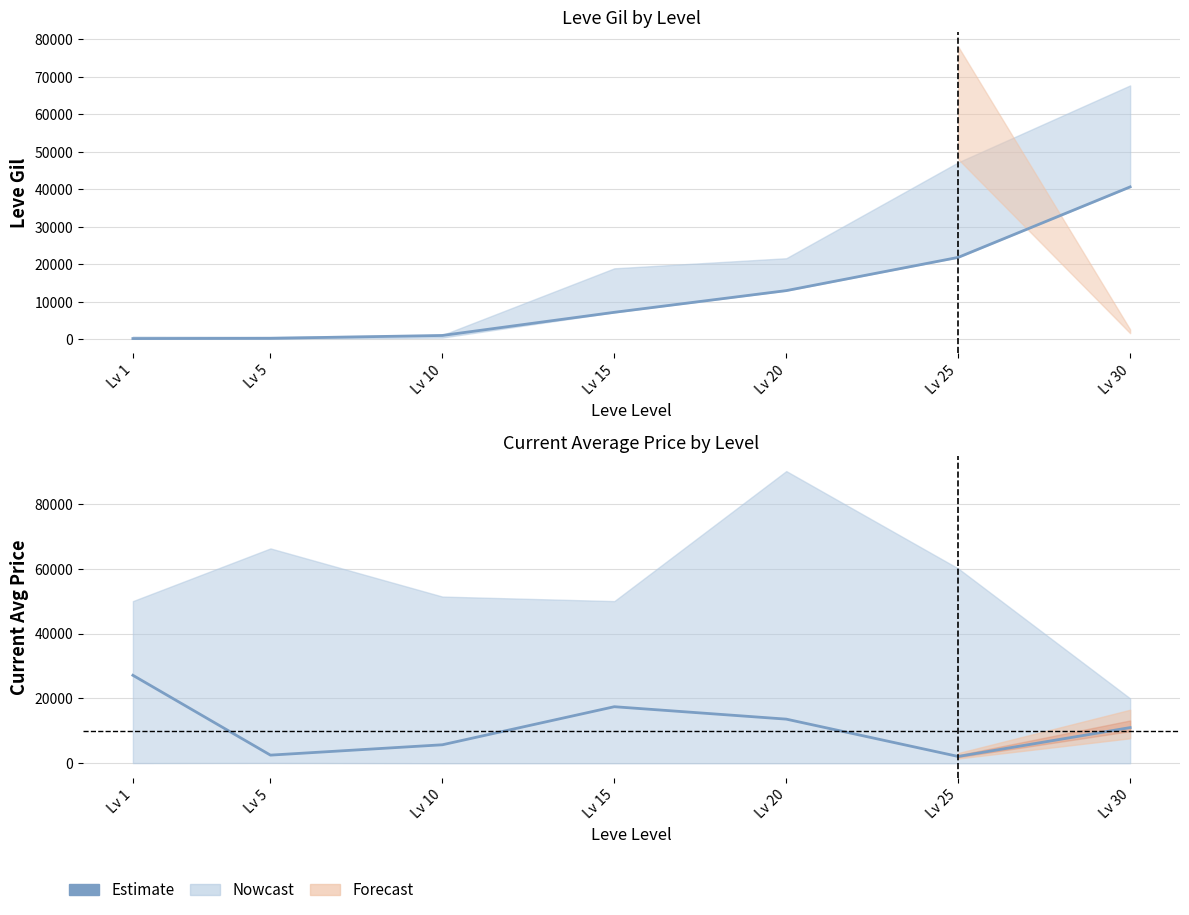

How many lines are shown in the chart?

1